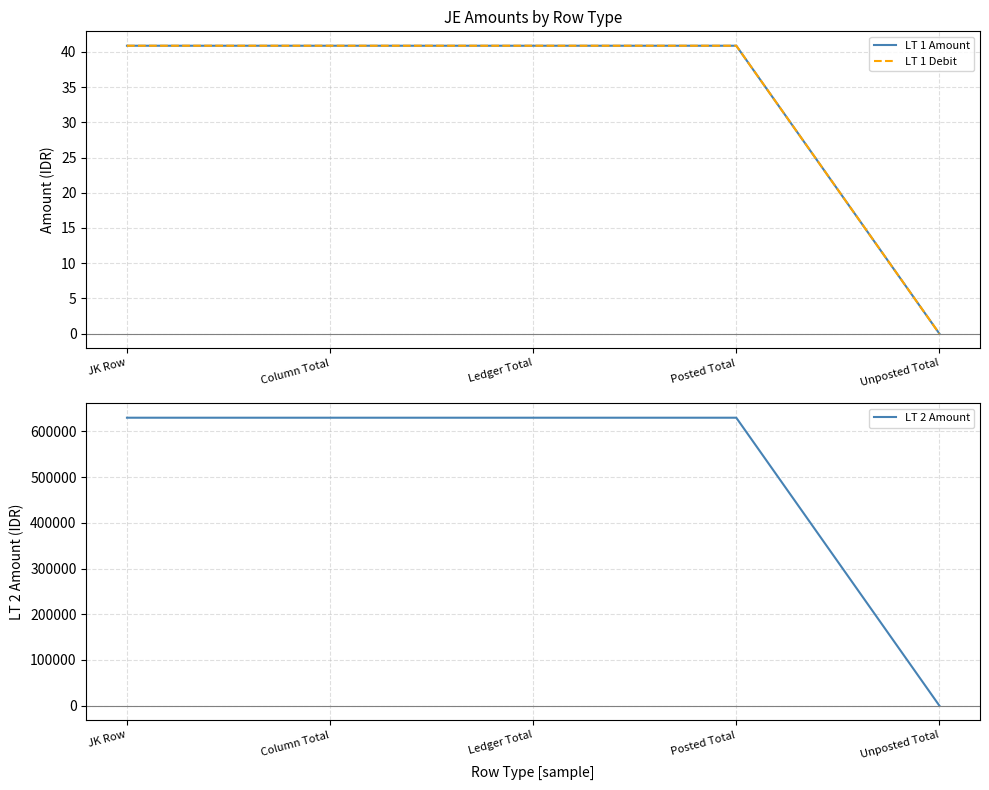

What is the difference between the highest and lowest values at Posted Total?

629959.1